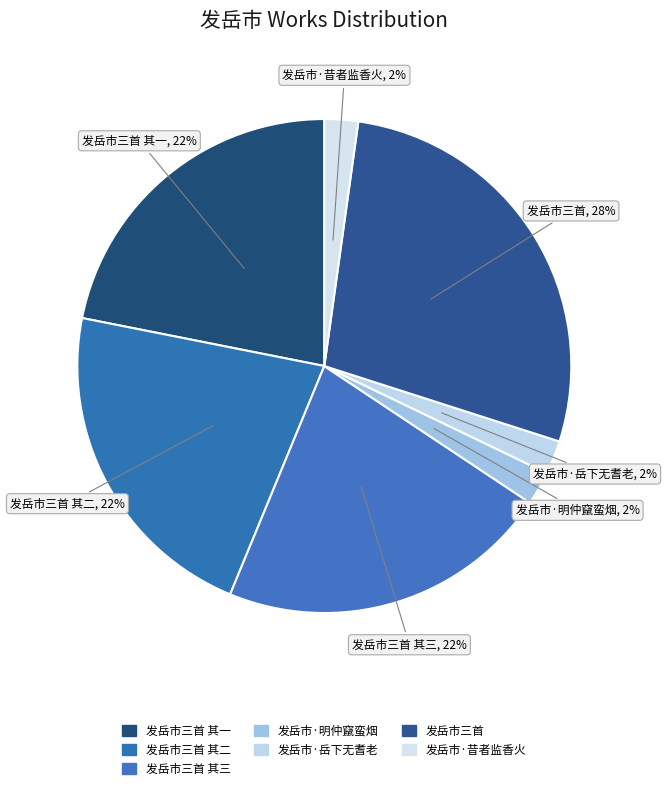

How many slices are in this pie chart?

7